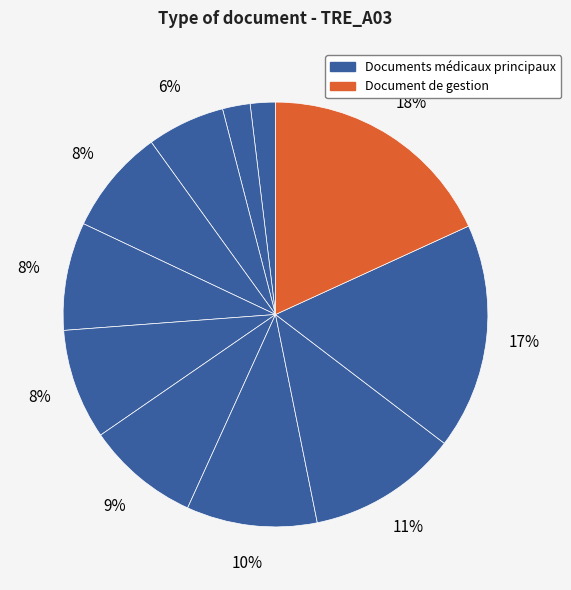

Count the number of slices in the pie.

11